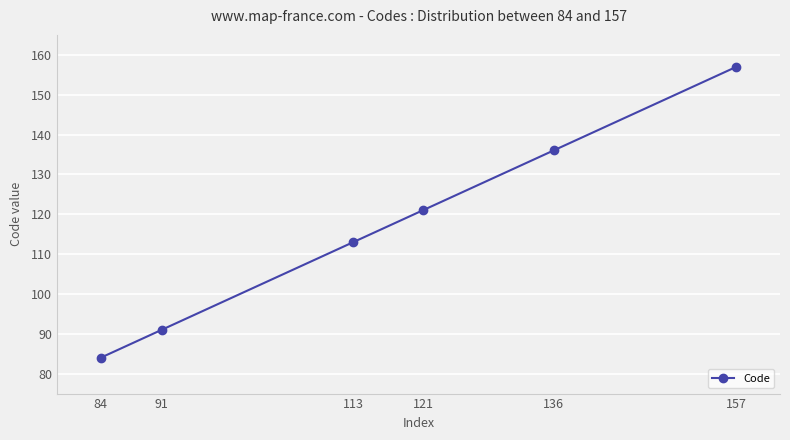

Rank the categories by value from lowest to highest.

84, 91, 113, 121, 136, 157